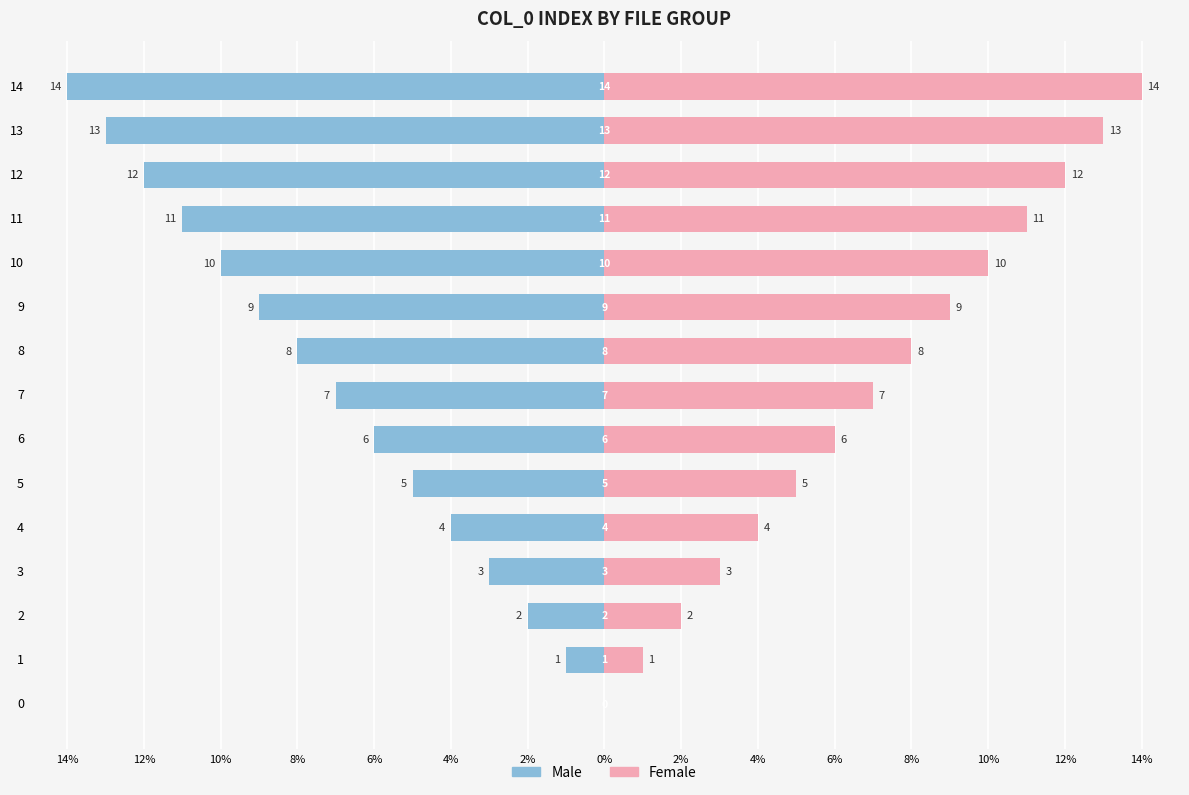

At which category is the sum across all series the highest?

14%